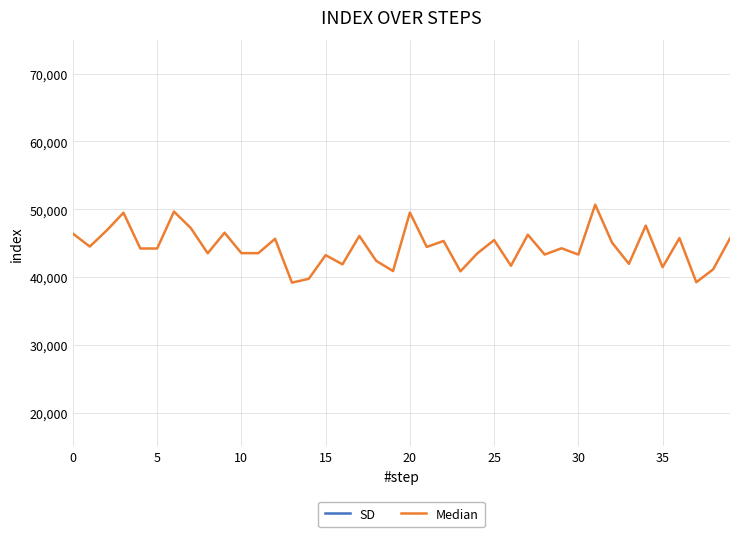

Which series has the largest total across all categories?

Median